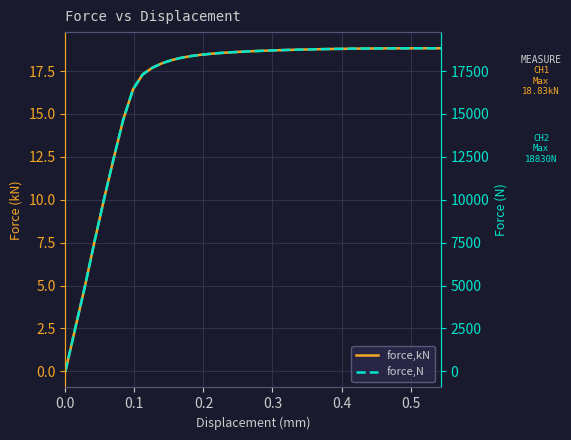

What is the label of the 6th point from the left?

0.5